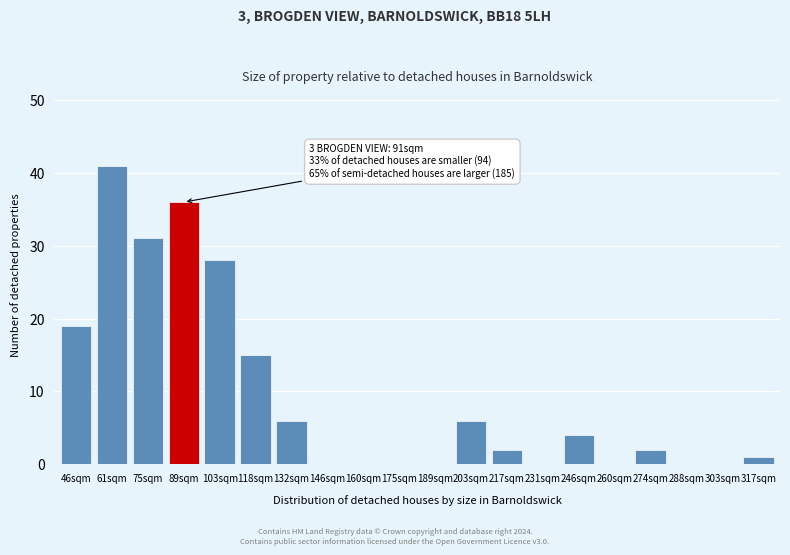

Reading right to left, what are all the values shown in this chart?

317sqm=1	303sqm=0	288sqm=0	274sqm=2	260sqm=0	246sqm=4	231sqm=0	217sqm=2	203sqm=6	189sqm=0	175sqm=0	160sqm=0	146sqm=0	132sqm=6	118sqm=15	103sqm=28	89sqm=36	75sqm=31	61sqm=41	46sqm=19